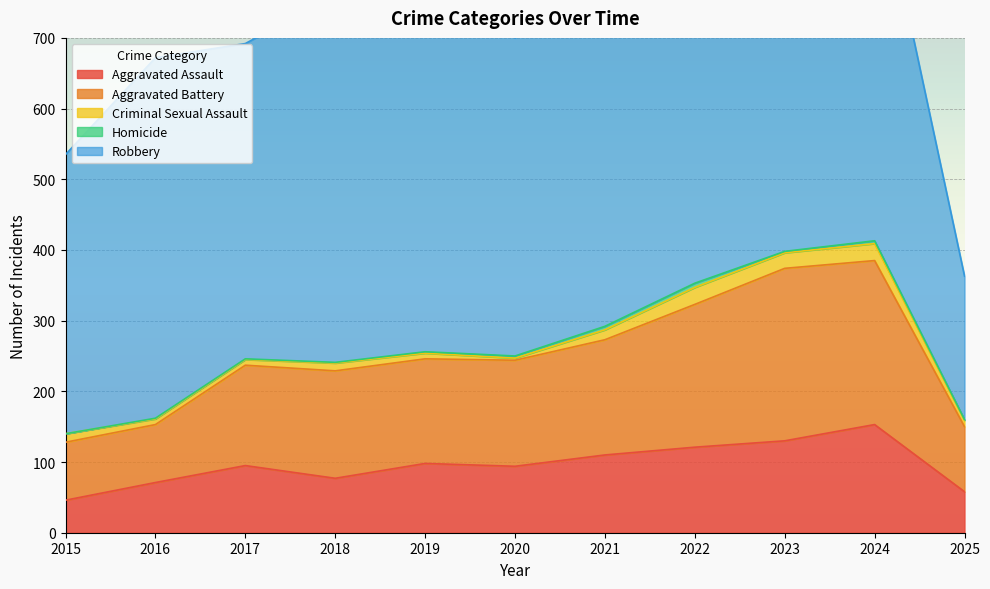

Where is Criminal Sexual Assault nearest to the value 13?

2015